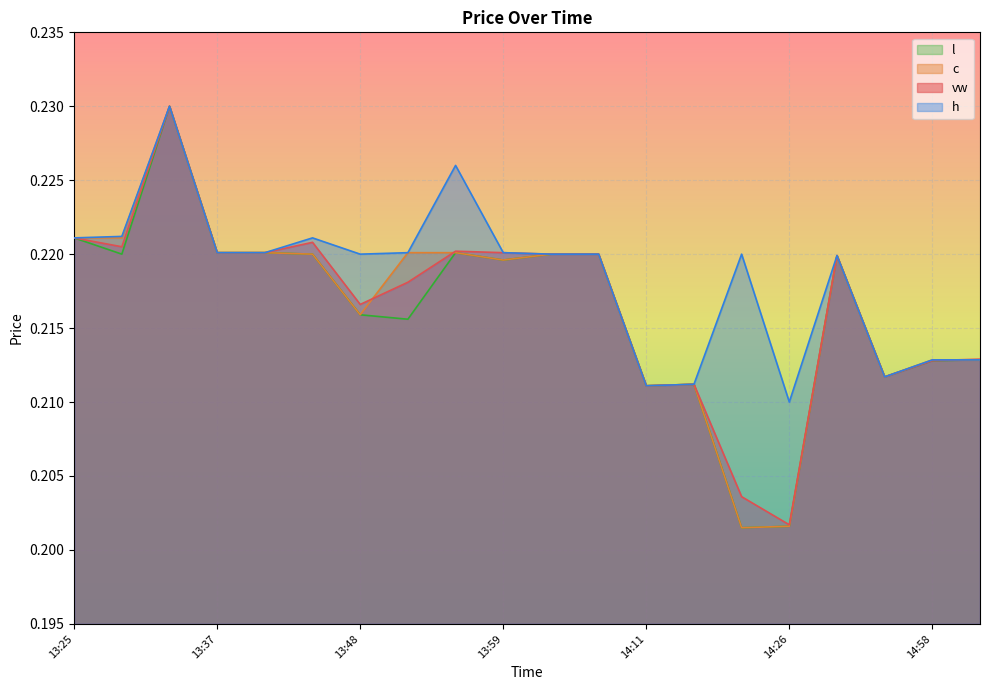

What is the value of the h point at the 18th from the left?

0.2